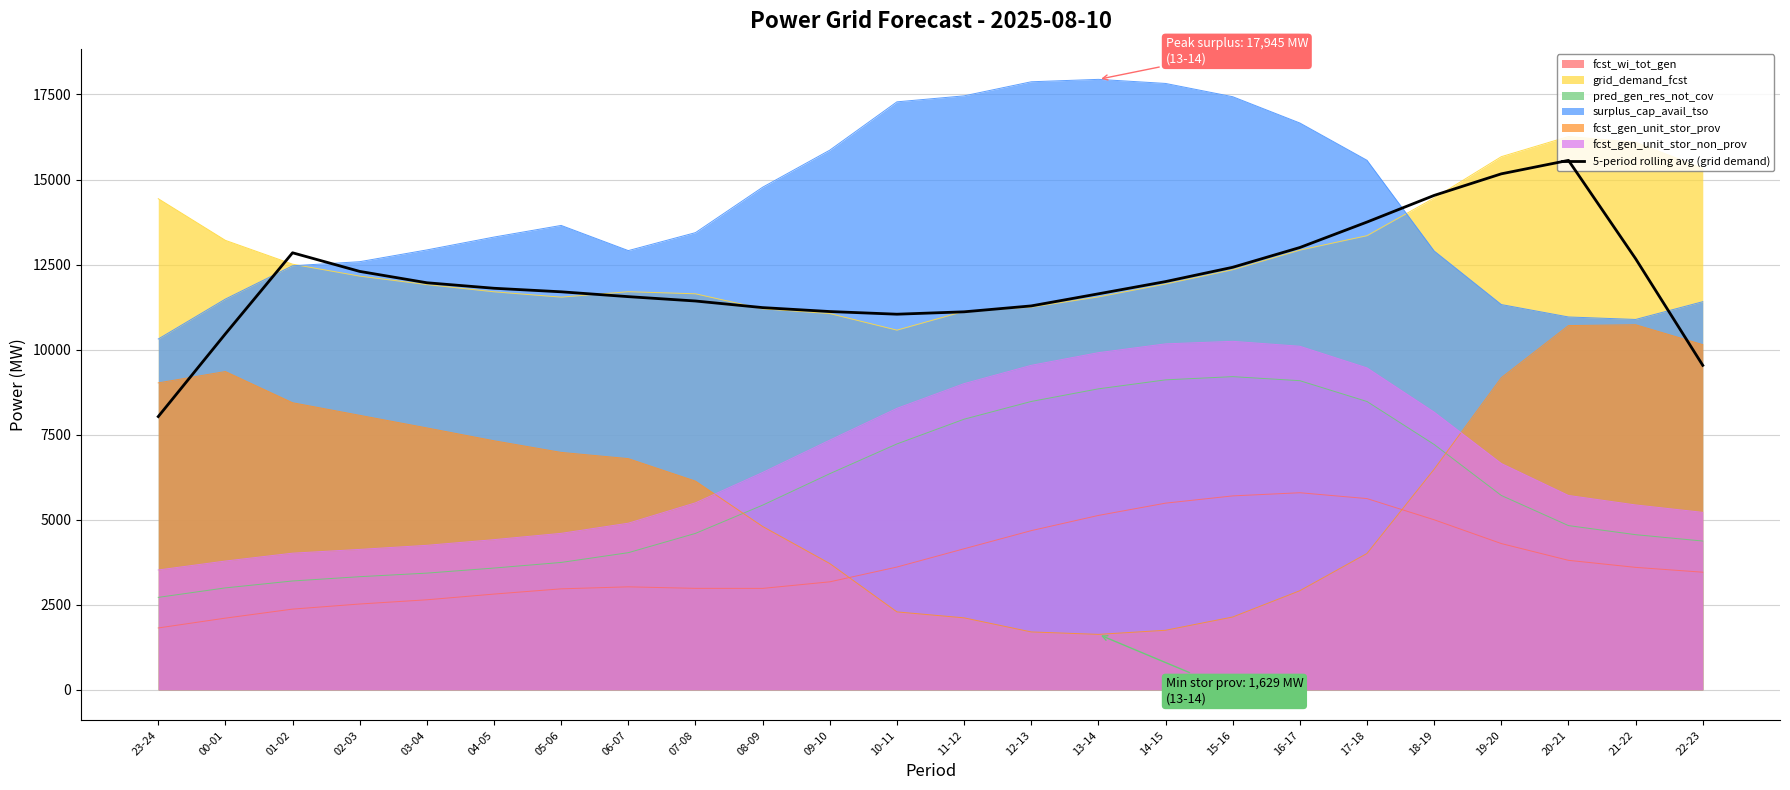

Where is the first local maximum?

01-02